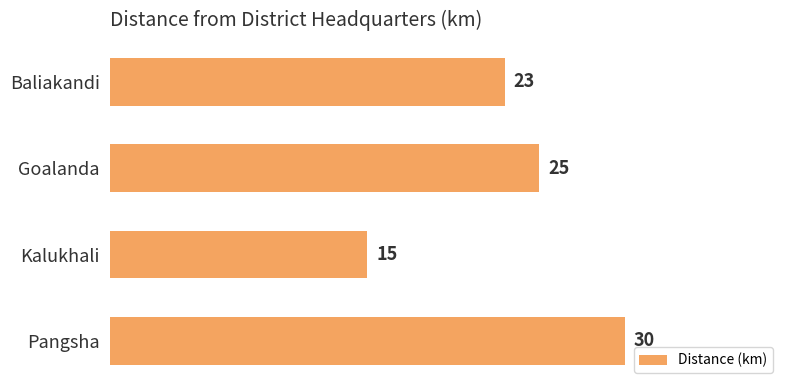

The chart shows a value of 32 at Baliakandi. True or false?

False